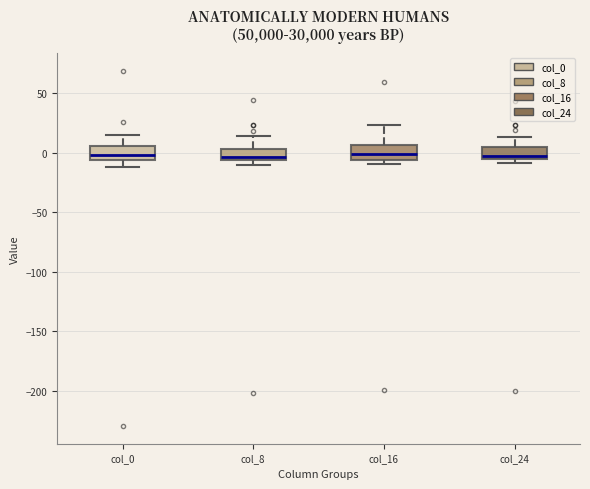

Reading left to right, read every box against the y-axis: the position of its median line, the range the box covers, and the ends of its whiskers. The values are not printed on the chart, so give them approximately, as read against the axis.

col_0: median 0, box -5 to 5, whiskers -10 to 15
col_8: median -5 (just above the box's lower edge), box -5 to 5, whiskers -10 to 15
col_16: median 0, box -5 to 5, whiskers -10 to 25
col_24: median -5 (just above the box's lower edge), box -5 to 5, whiskers -10 to 15